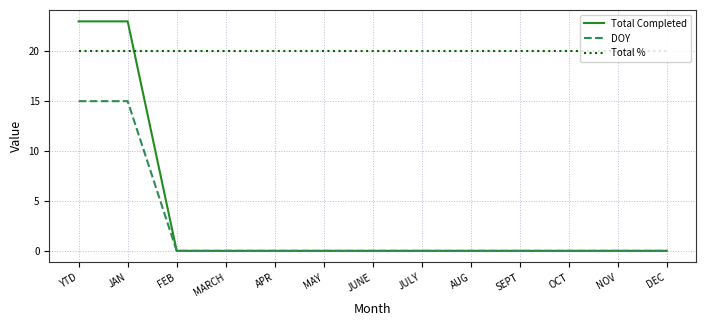

Rank the series at YTD from highest to lowest value.

Total Completed, Total %, DOY